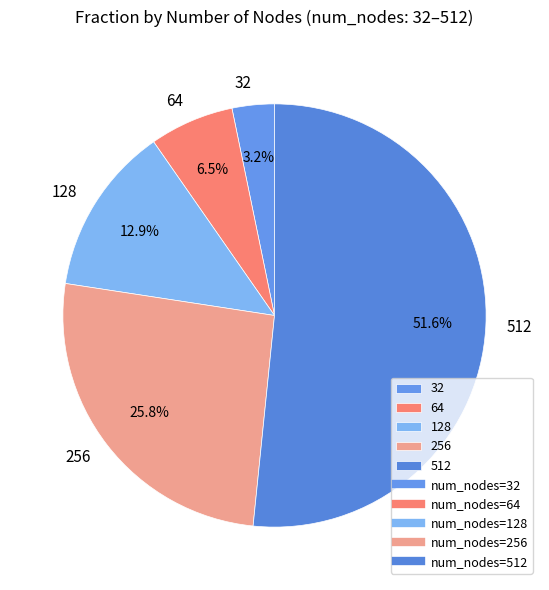

How many segments does this pie chart have?

5